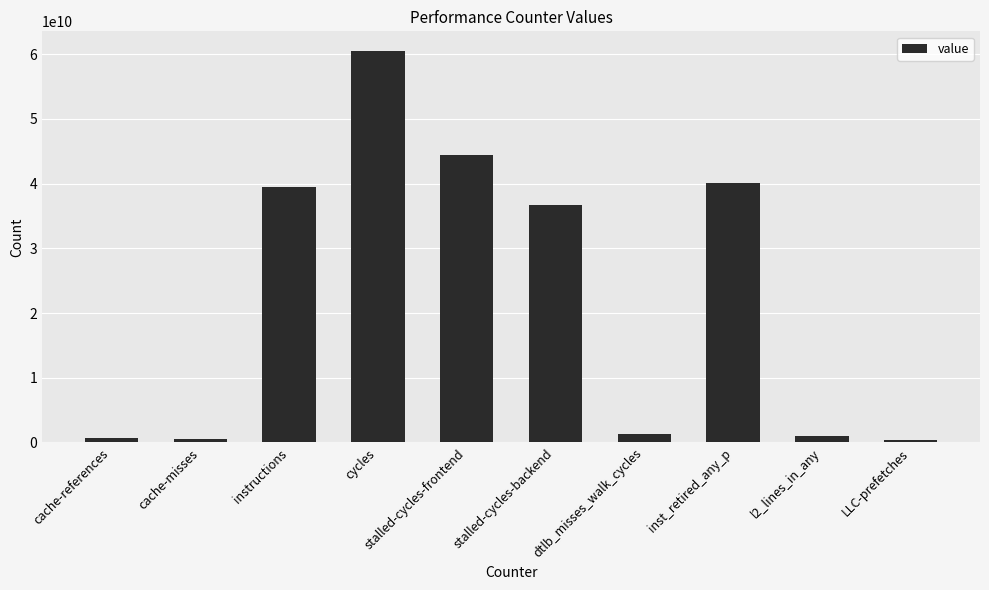

Is it true that the value at instructions is 53548772191?

False